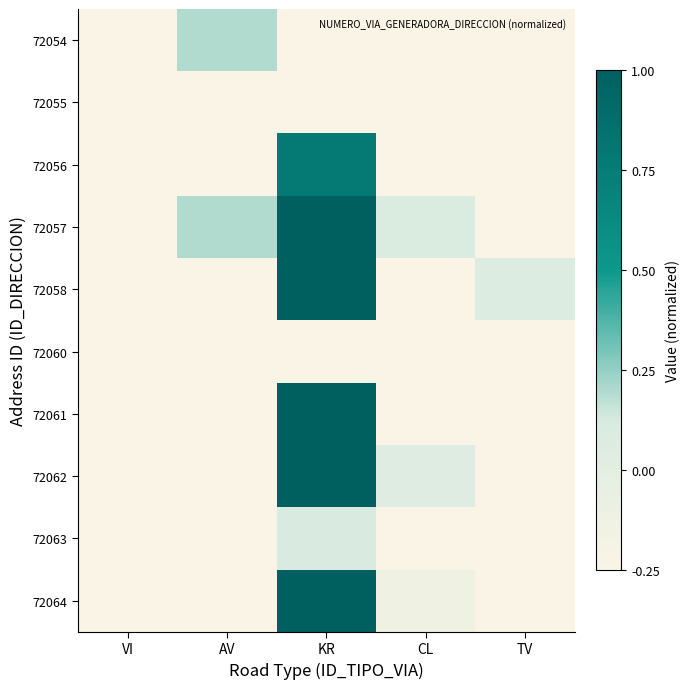

What is the total value across all series at TV?

-2.2